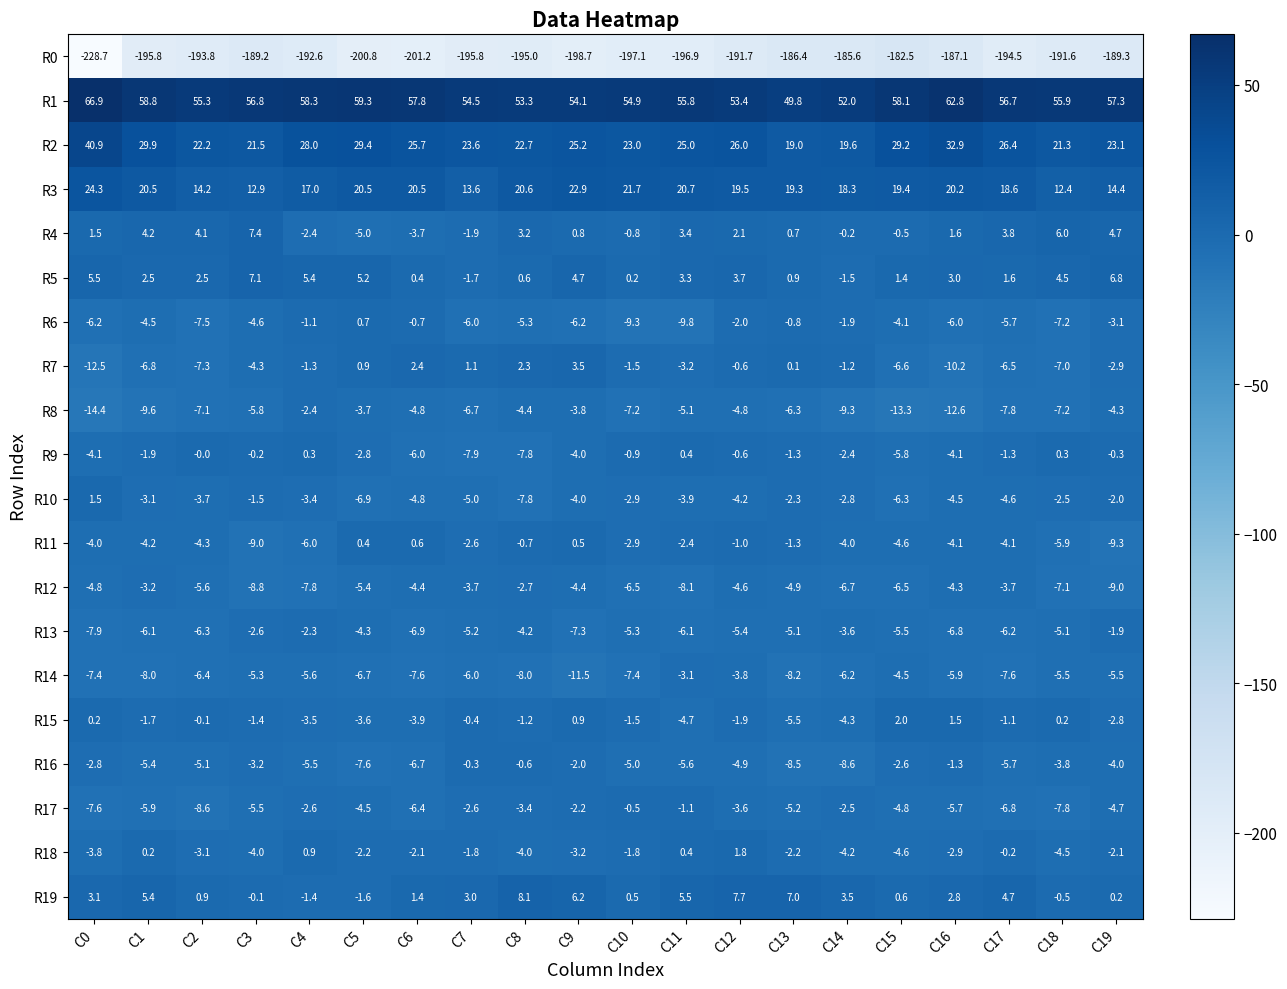

True or false: R2 has a value of 33.4 at C19.

False